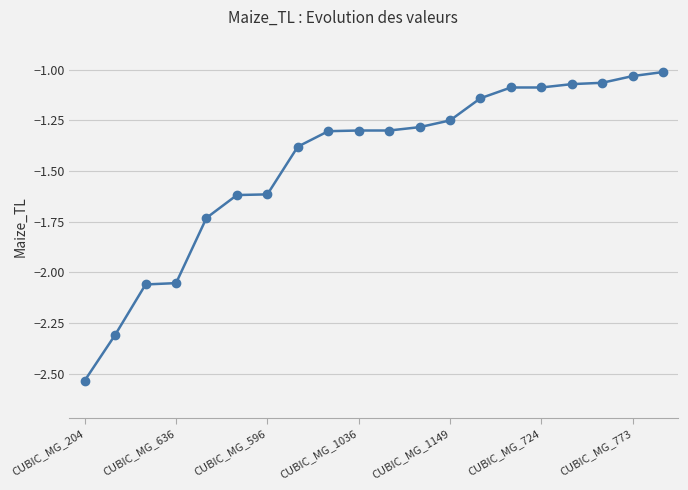

How many lines are shown in the chart?

1